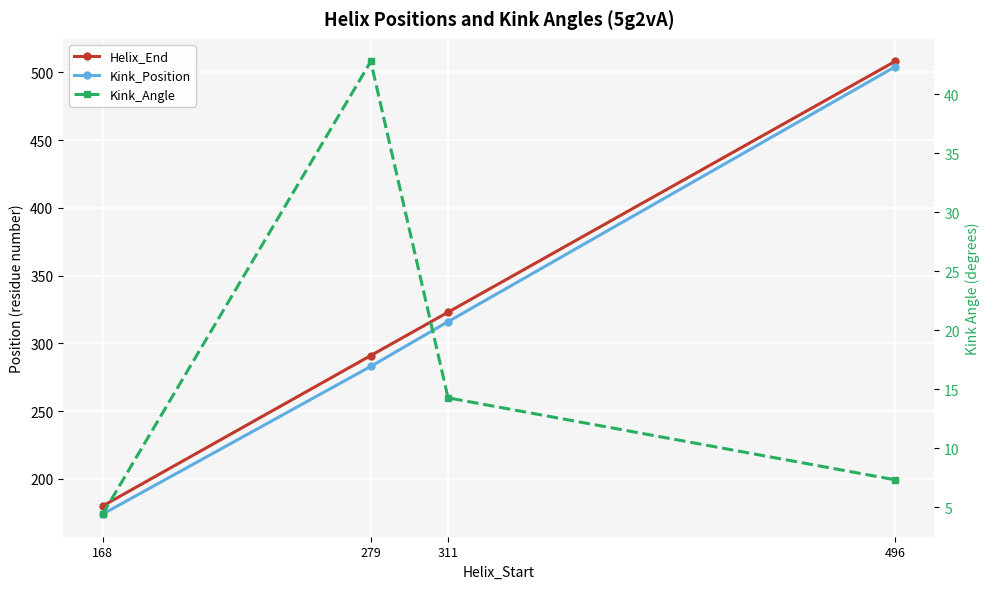

Reading left to right, extract all data points from this chart.

Helix_End: 168=180.0	279=291.0	311=323.0	496=508.0
Kink_Position: 168=174.0	279=283.0	311=316.0	496=504.0
Kink_Angle: 168=4.4	279=42.8	311=14.3	496=7.3